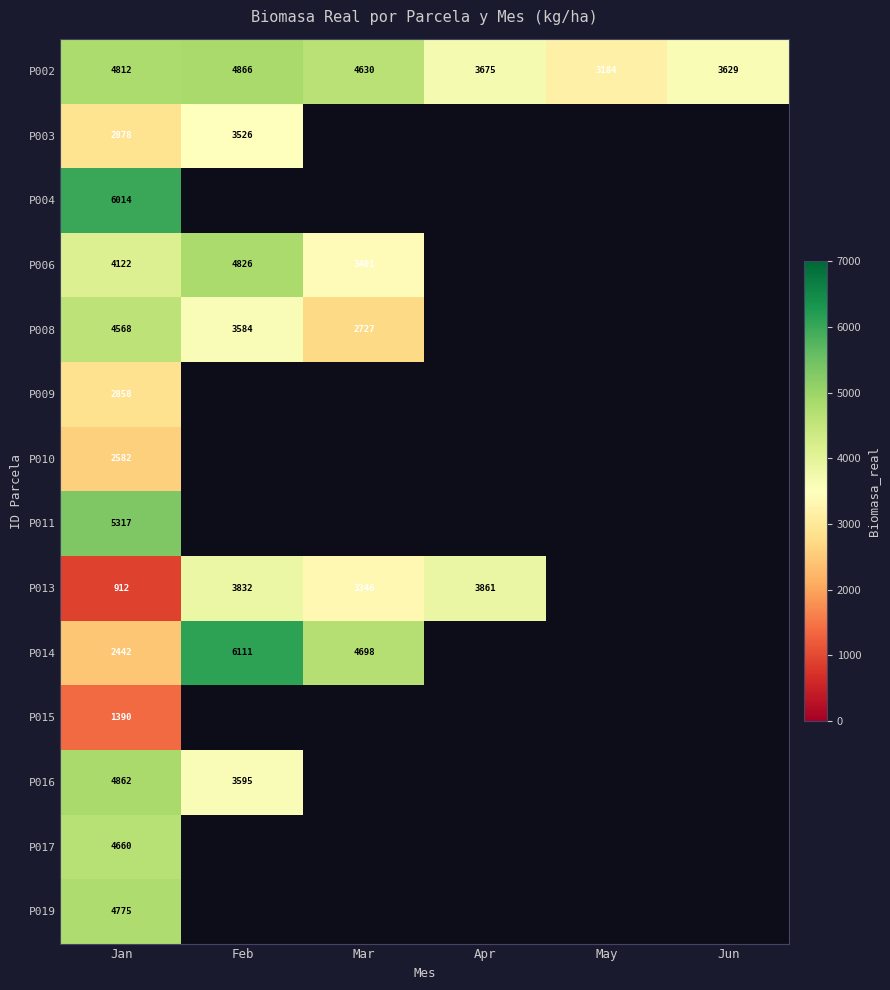

What is the difference between the highest and lowest values at Feb?

2585.3